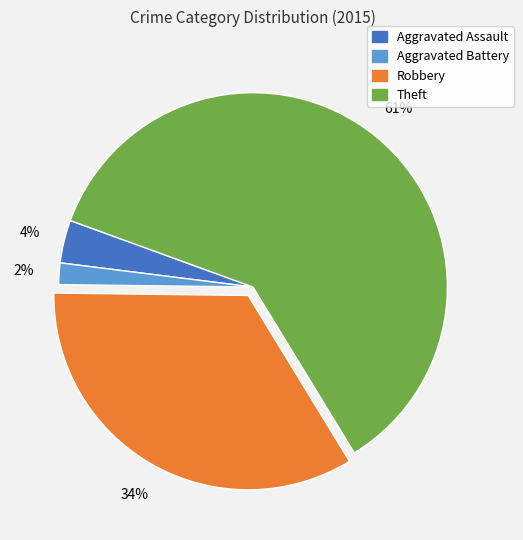

Which category has the smallest portion of the pie?

Aggravated Battery